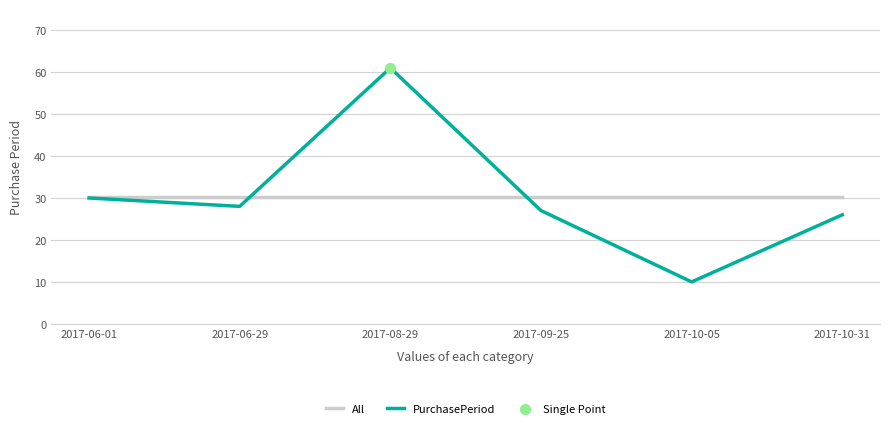

What is the total value across all series at 2017-06-29?

58.3